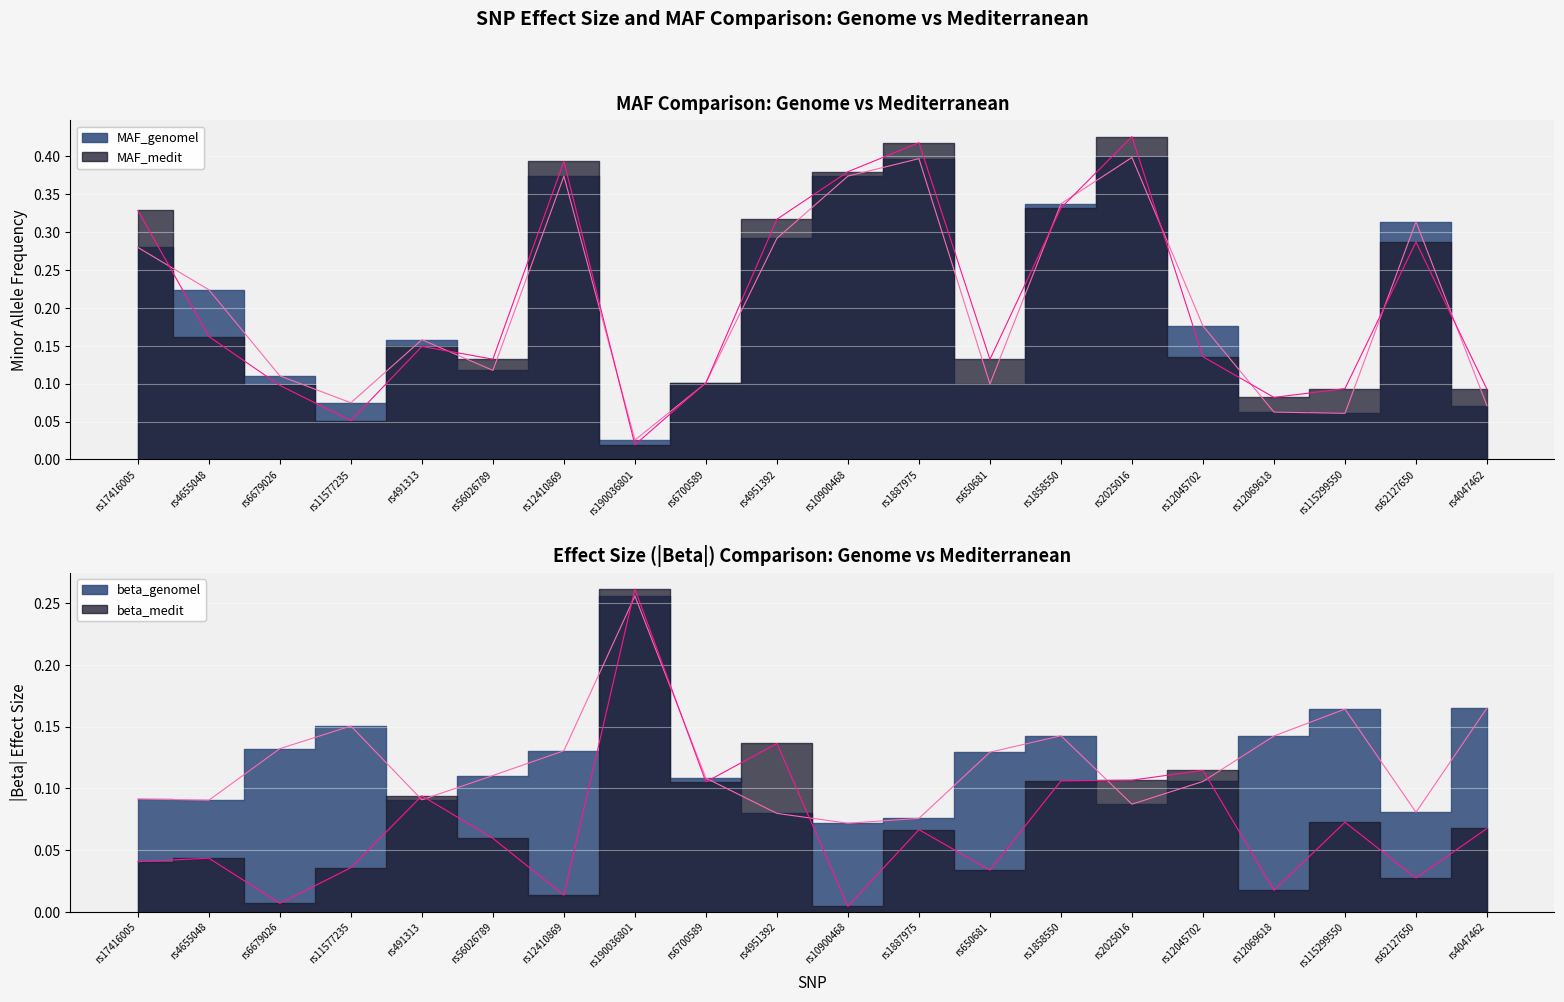

Reading left to right, extract all data points from this chart.

MAF_genomel: rs17416005=0.3	rs4655048=0.2	rs6679026=0.1	rs11577235=0.1	rs491313=0.2	rs56026789=0.1	rs12410869=0.4	rs190036801=0.0	rs6700589=0.1	rs4951392=0.3	rs10900468=0.4	rs1887975=0.4	rs650681=0.1	rs1858550=0.3	rs2025016=0.4	rs12045702=0.2	rs12069618=0.1	rs115299550=0.1	rs62127650=0.3	rs4047462=0.1
MAF_medit: rs17416005=0.3	rs4655048=0.2	rs6679026=0.1	rs11577235=0.1	rs491313=0.1	rs56026789=0.1	rs12410869=0.4	rs190036801=0.0	rs6700589=0.1	rs4951392=0.3	rs10900468=0.4	rs1887975=0.4	rs650681=0.1	rs1858550=0.3	rs2025016=0.4	rs12045702=0.1	rs12069618=0.1	rs115299550=0.1	rs62127650=0.3	rs4047462=0.1
beta_genomel: rs17416005=0.1	rs4655048=0.1	rs6679026=0.1	rs11577235=0.2	rs491313=0.1	rs56026789=0.1	rs12410869=0.1	rs190036801=0.3	rs6700589=0.1	rs4951392=0.1	rs10900468=0.1	rs1887975=0.1	rs650681=0.1	rs1858550=0.1	rs2025016=0.1	rs12045702=0.1	rs12069618=0.1	rs115299550=0.2	rs62127650=0.1	rs4047462=0.2
beta_medit: rs17416005=0.0	rs4655048=0.0	rs6679026=0.0	rs11577235=0.0	rs491313=0.1	rs56026789=0.1	rs12410869=0.0	rs190036801=0.3	rs6700589=0.1	rs4951392=0.1	rs10900468=0.0	rs1887975=0.1	rs650681=0.0	rs1858550=0.1	rs2025016=0.1	rs12045702=0.1	rs12069618=0.0	rs115299550=0.1	rs62127650=0.0	rs4047462=0.1